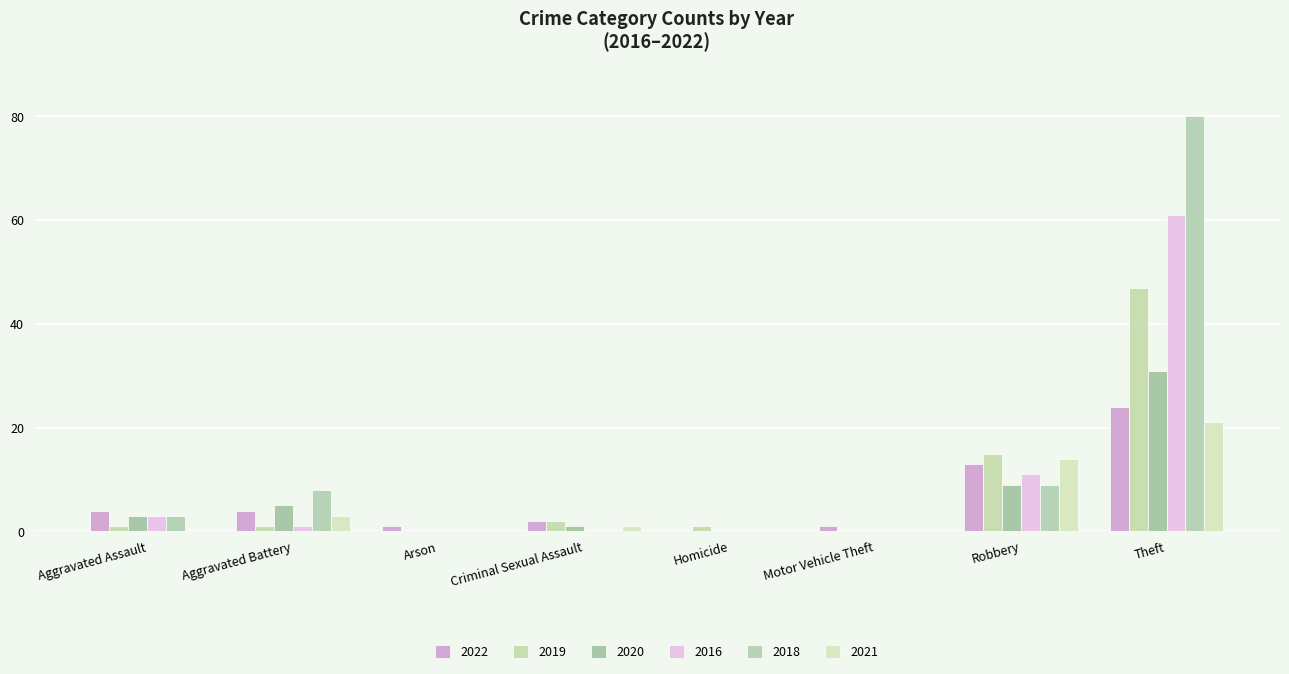

Is the value of 2018 at Robbery greater than the value of 2022 at Aggravated Battery?

Yes